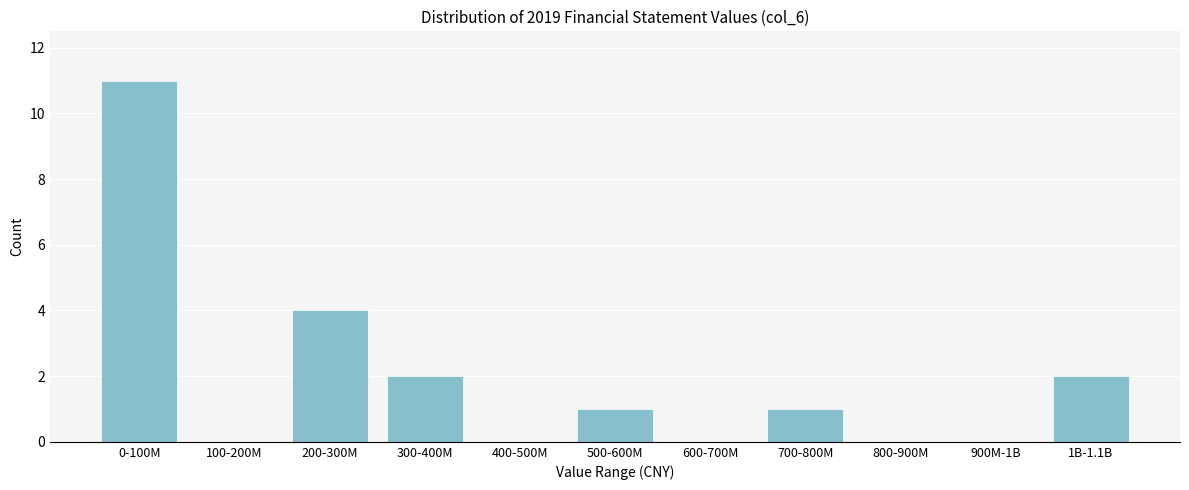

Reading left to right, transcribe all the data shown in this chart.

0-100M=11	100-200M=0	200-300M=4	300-400M=2	400-500M=0	500-600M=1	600-700M=0	700-800M=1	800-900M=0	900M-1B=0	1B-1.1B=2